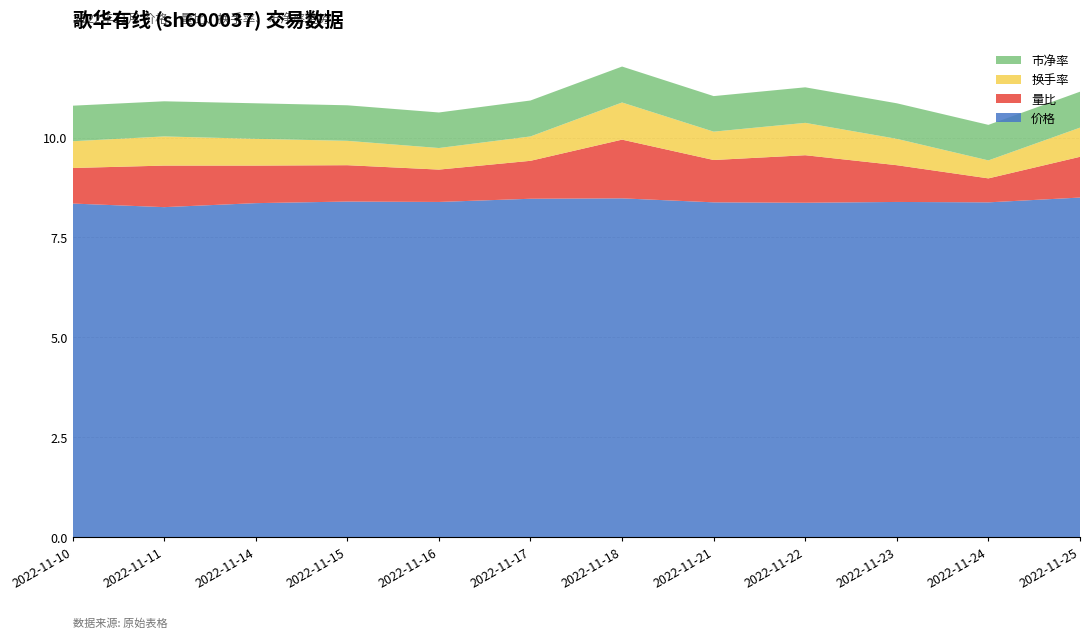

Reading right to left, what are all the values shown in this chart?

价格: 8.5	8.4	8.4	8.4	8.4	8.5	8.5	8.4	8.4	8.4	8.3	8.3
量比: 1.0	0.6	0.9	1.2	1.1	1.5	0.9	0.8	0.9	0.9	1.0	0.9
换手率: 0.7	0.5	0.7	0.8	0.7	0.9	0.6	0.5	0.6	0.7	0.7	0.7
市净率: 0.9	0.9	0.9	0.9	0.9	0.9	0.9	0.9	0.9	0.9	0.9	0.9